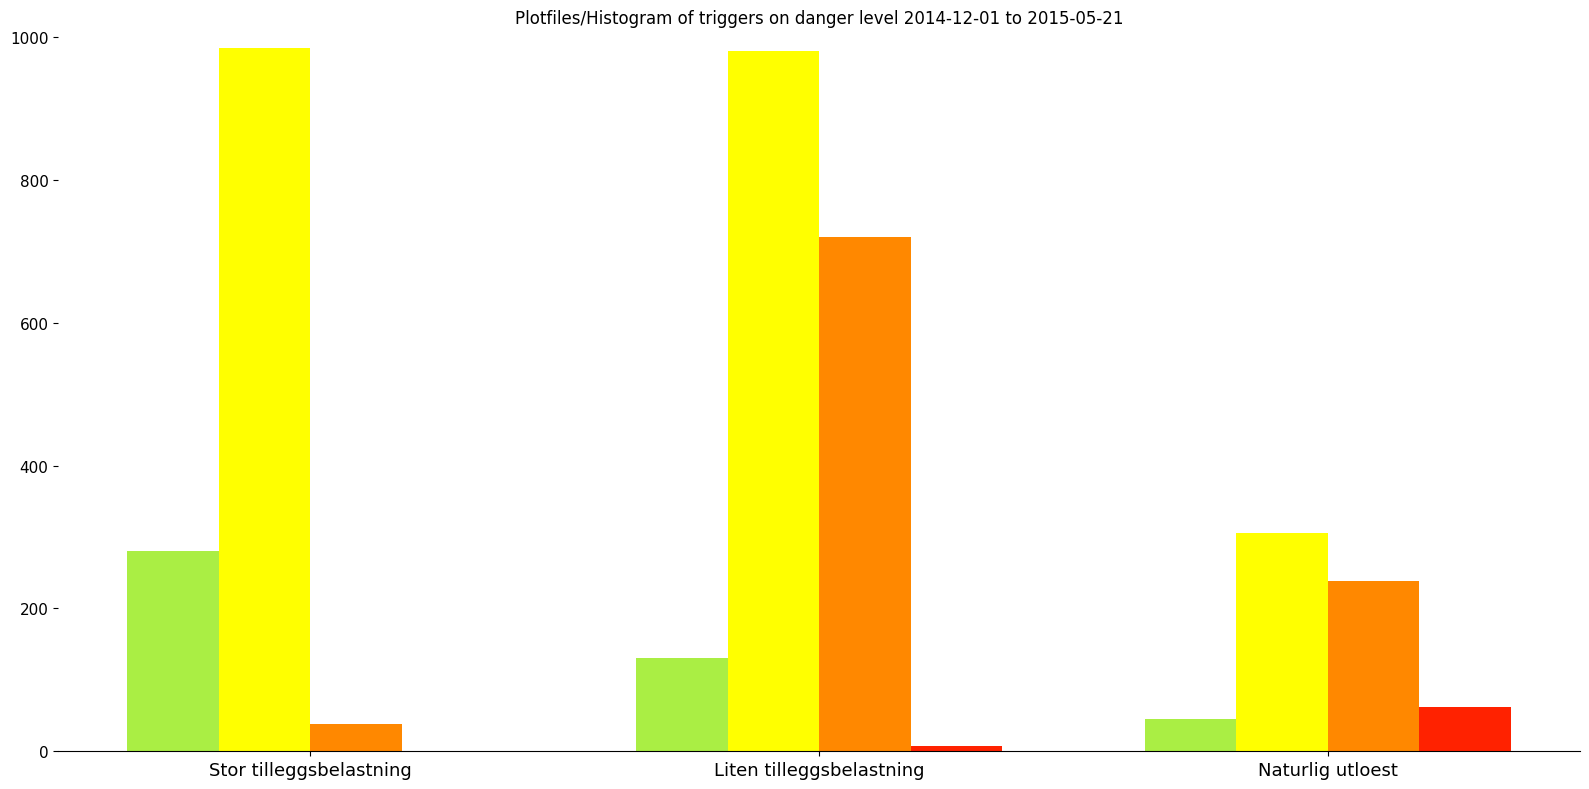

What is the maximum value shown in the chart?

985